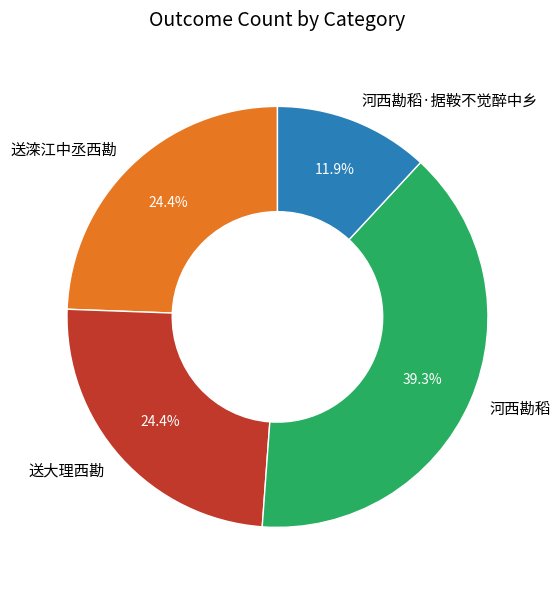

Does 河西勘稻·据鞍不觉醉中乡 represent more than half of the total?

No